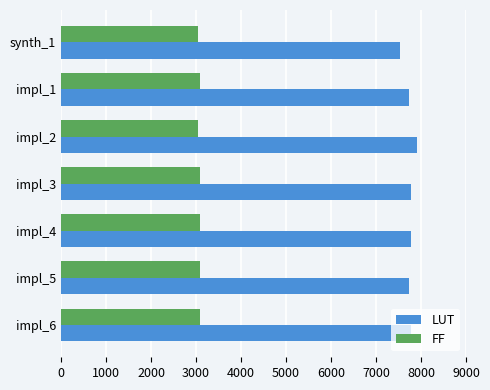

Count the number of data series in this chart.

2